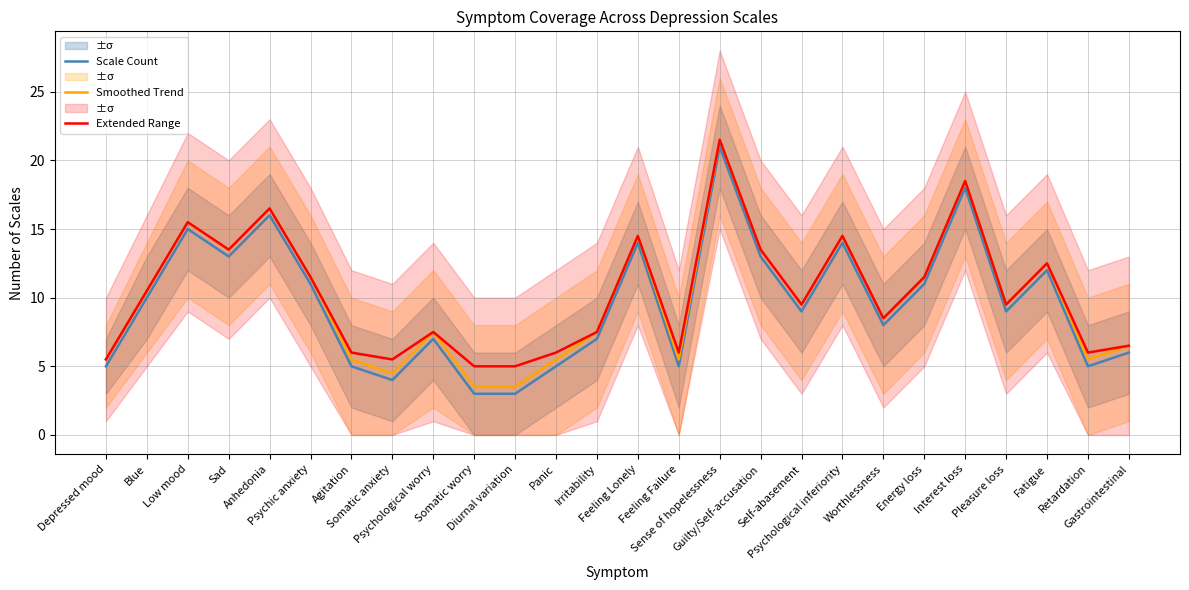

True or false: Scale Count and Smoothed Trend intersect in this chart.

False